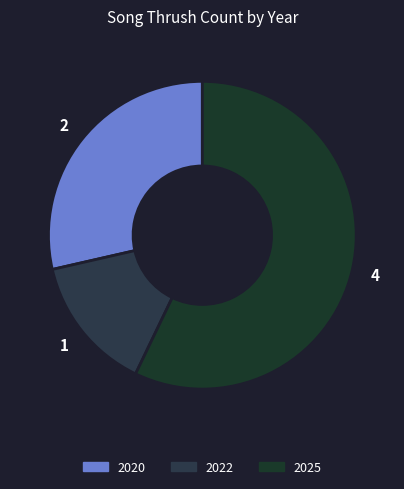

Does 2022 account for over 50% of the chart?

No